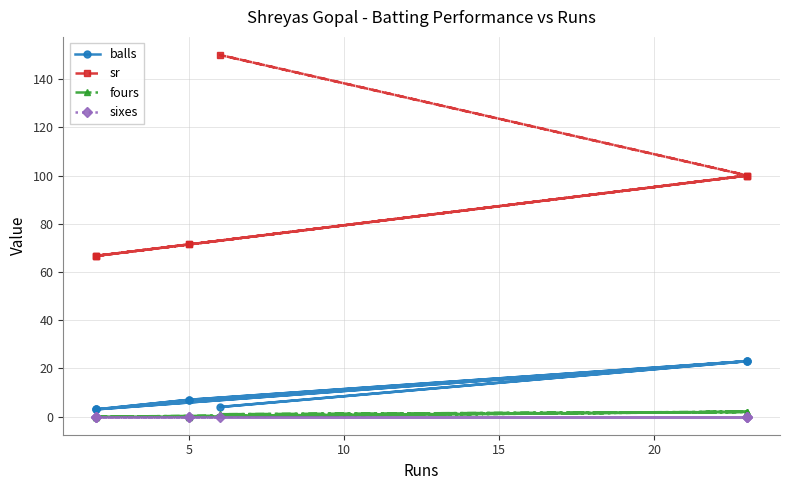

What is the difference between the second highest and second lowest values in the sr series?

33.3